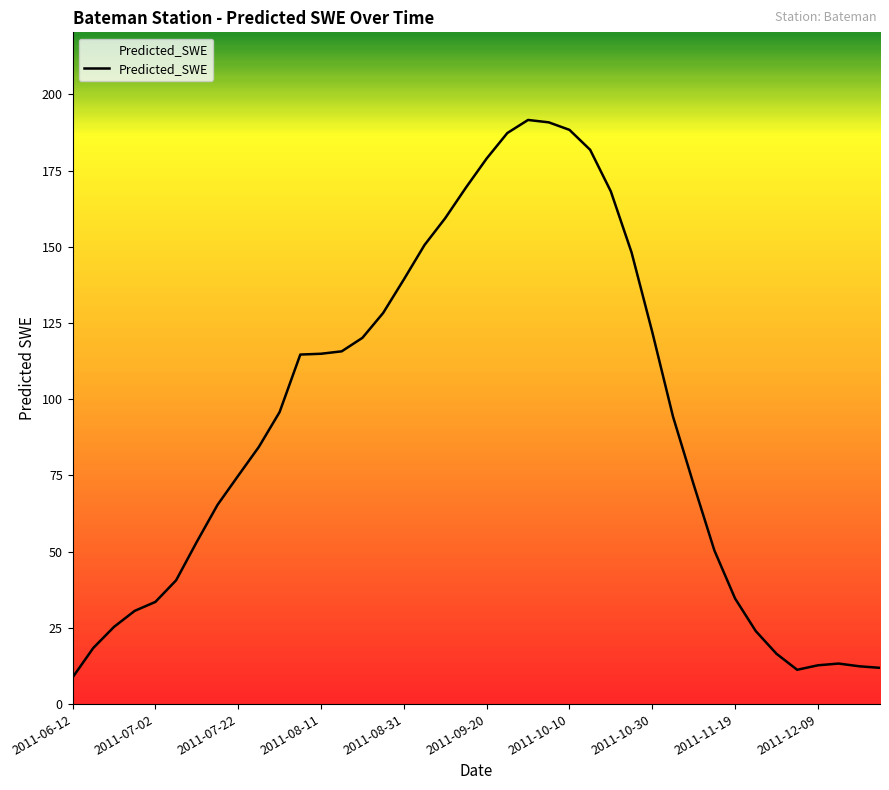

What is the maximum value shown in the chart?

191.6